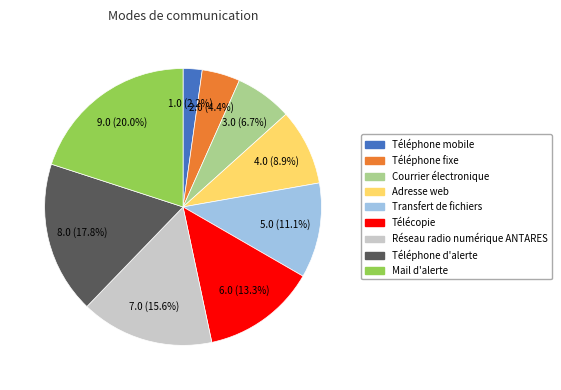

What is the ratio of the value at Mail d'alerte to the value at Transfert de fichiers?

1.8